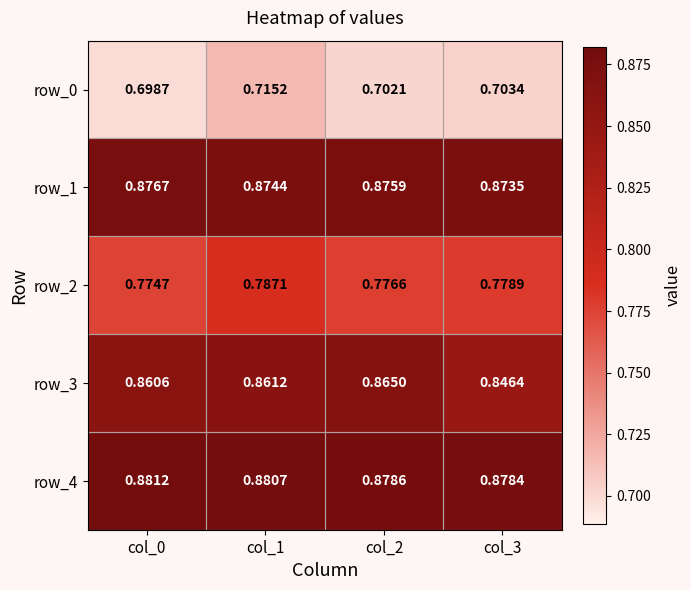

How many categories are shown in the chart?

4